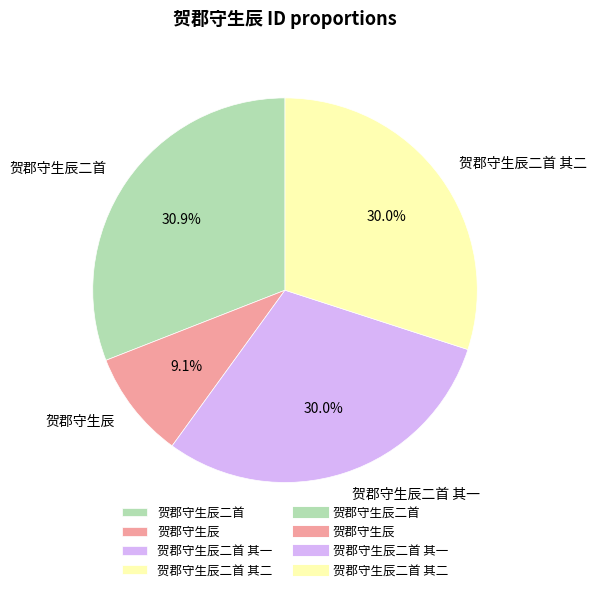

Count the number of slices in the pie.

4